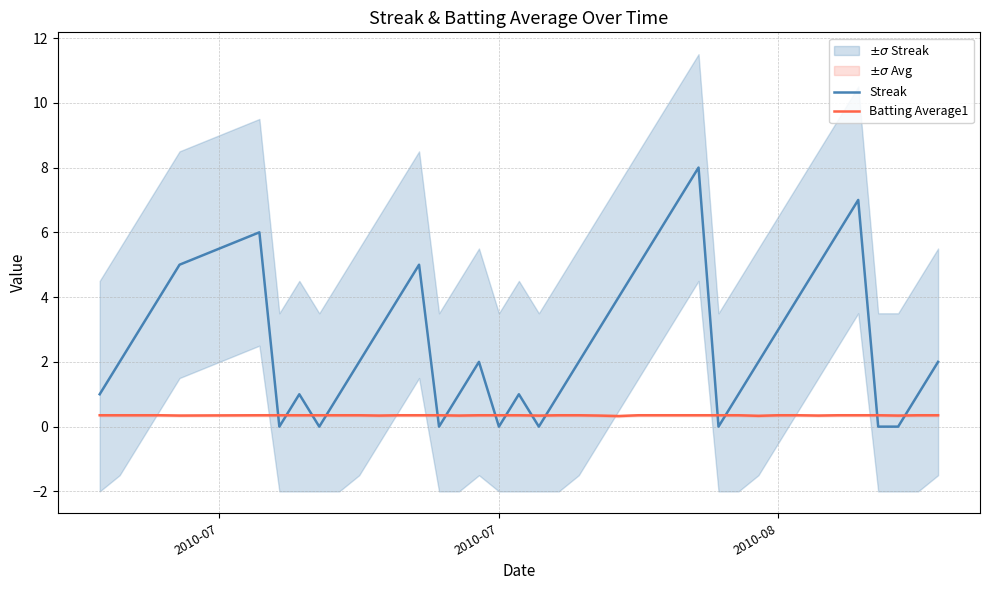

True or false: Streak has more than 2 points higher than both neighbors.

True